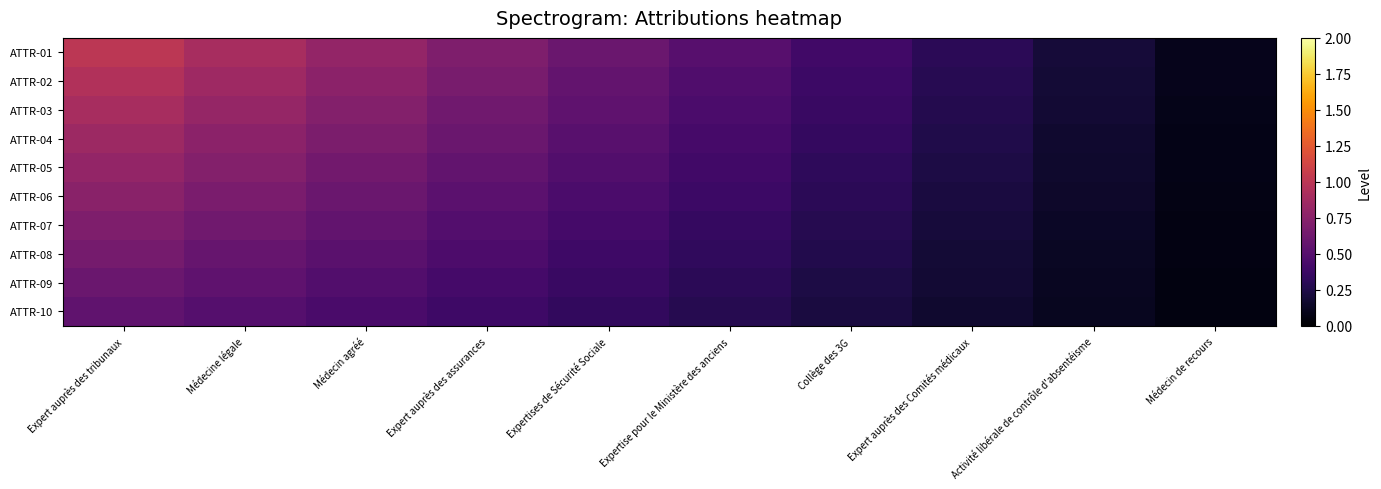

What is the total value across all series at Médecin de recours?

0.8